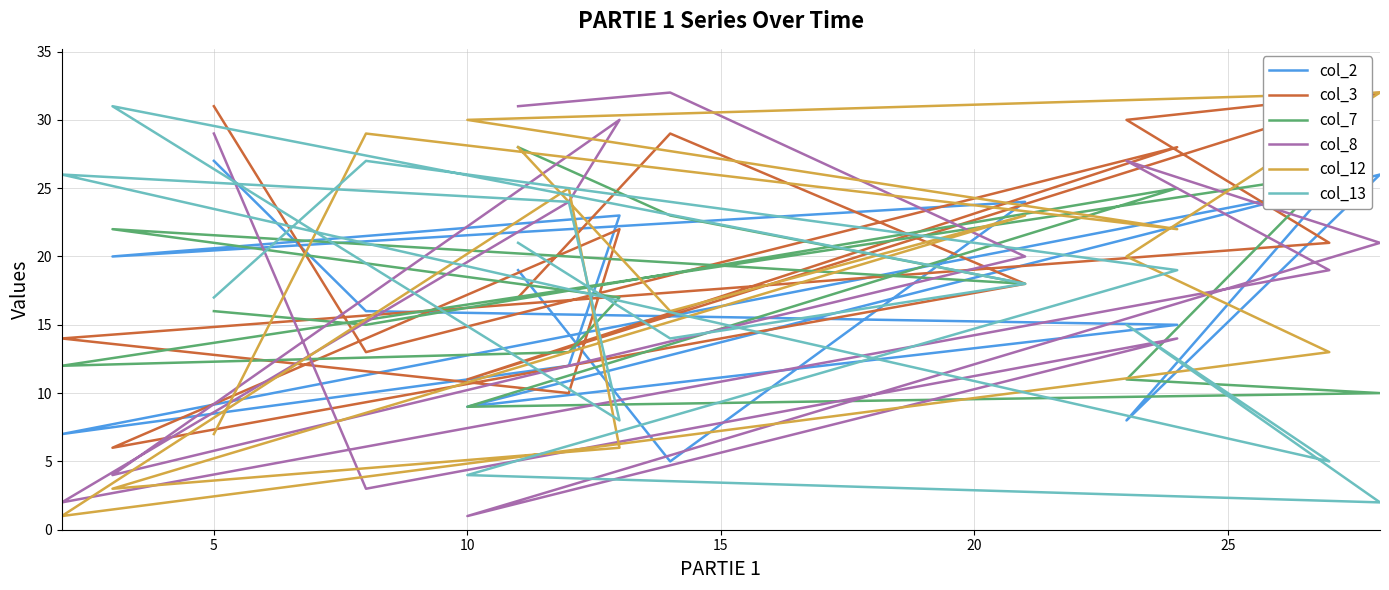

Which series has the largest total across all categories?

col_3